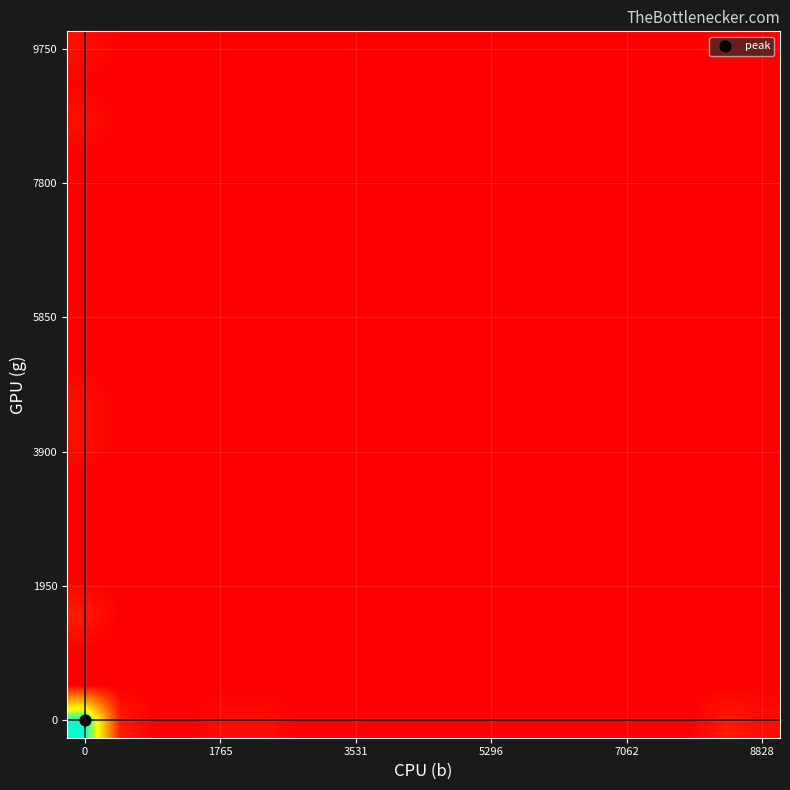

At how many categories does at least one series exceed 5?

1